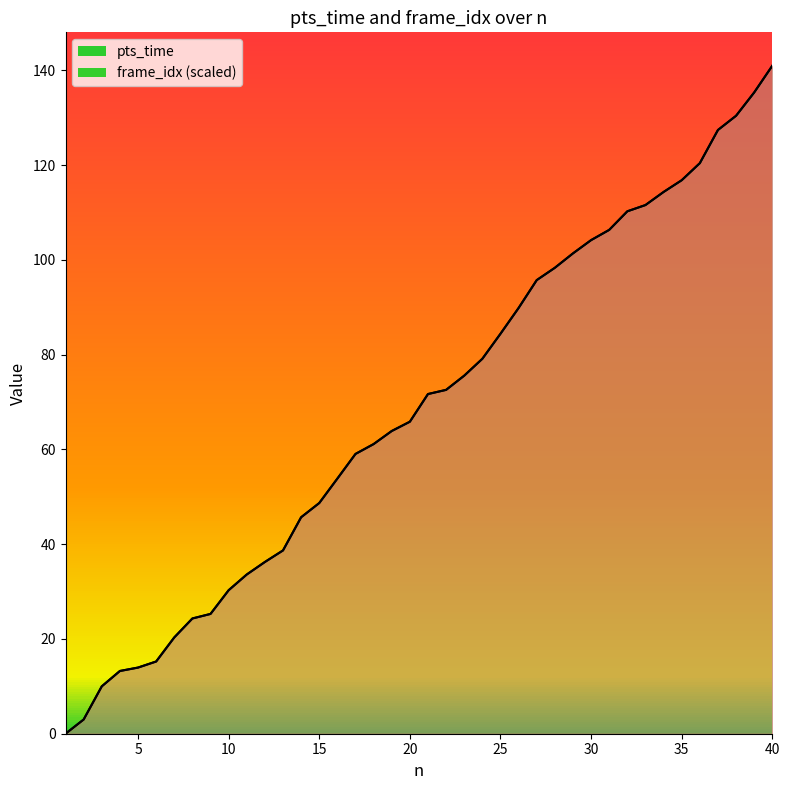

True or false: pts_time and frame_idx intersect in this chart.

False